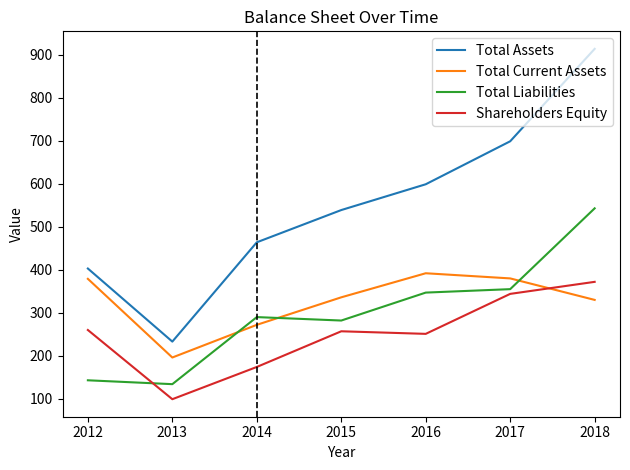

Is the value of Total Current Assets at 2016 greater than the value of Total Liabilities at 2015?

Yes